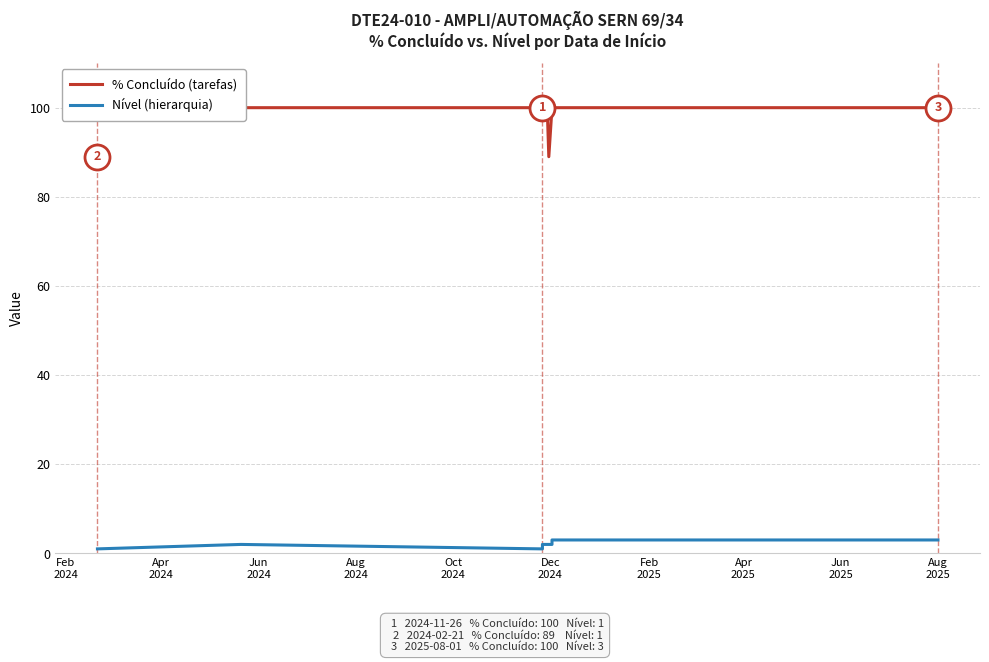

What is the average value of the Nível series?

2